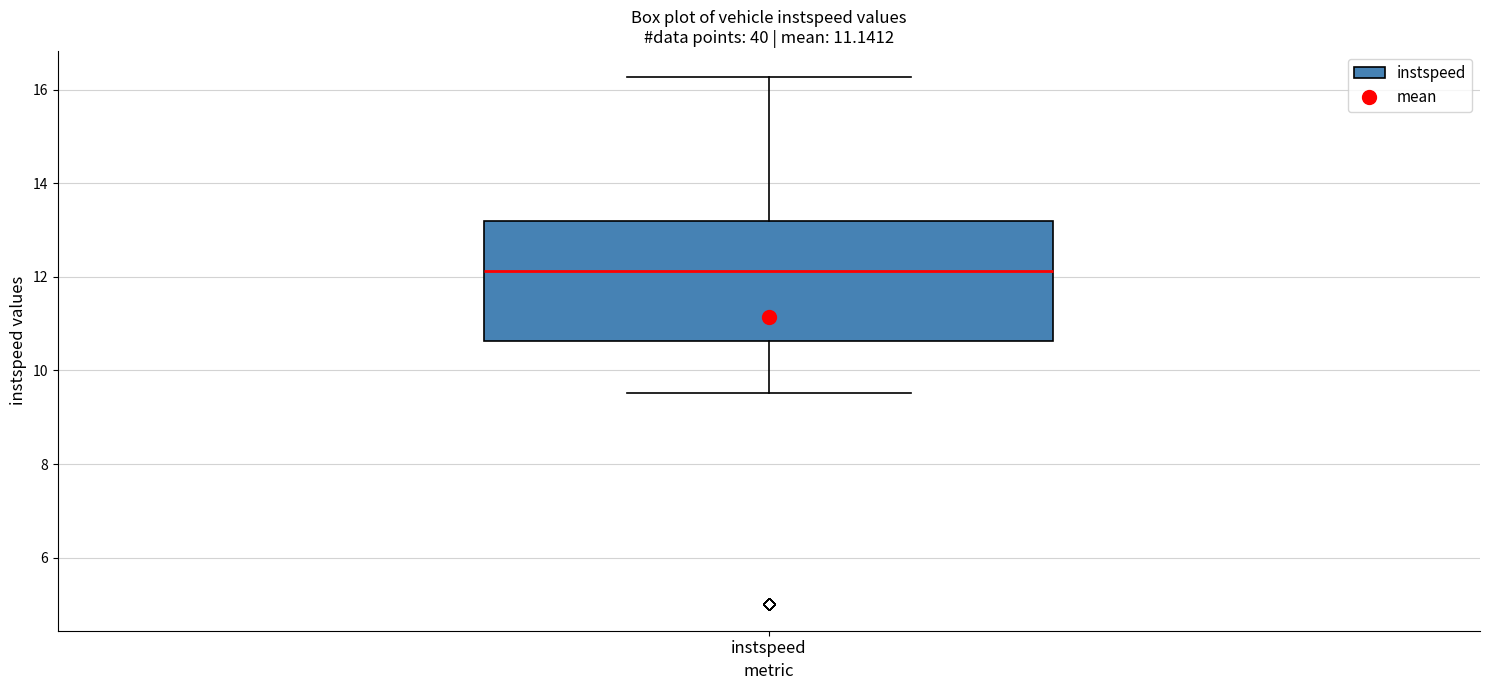

Read this box plot against the y-axis: the position of the median line, the range covered by the box, and the ends of both whiskers. The values are not printed on the chart, so give them approximately, as read against the axis.

median 12.2, box 10.6 to 13.2, whiskers 9.6 to 16.2